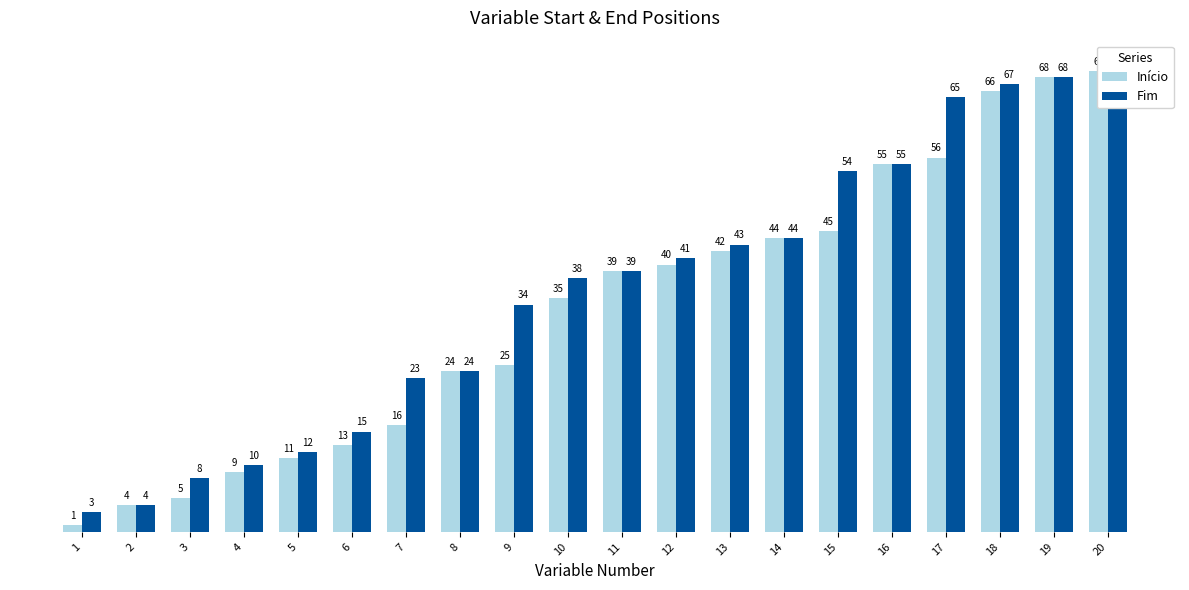

What is the spread (max minus min) of values at 1?

2